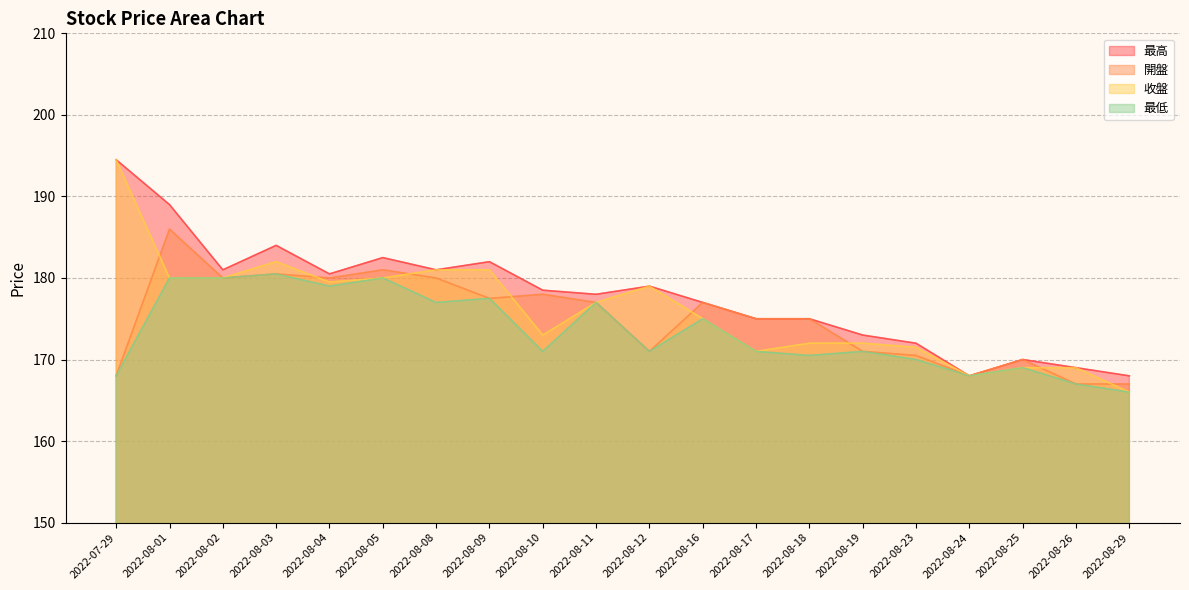

The value of 收盤 at 2022-08-26 is 81.2. True or false?

False